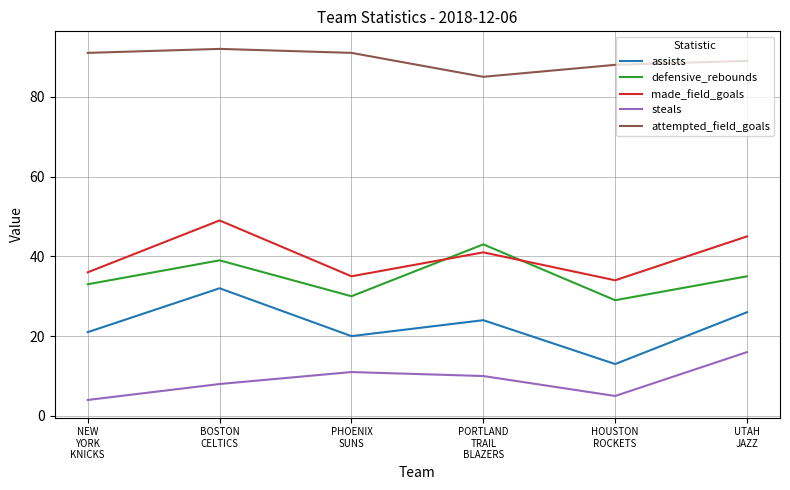

At which label does attempted_field_goals reach its peak?

BOSTON
CELTICS